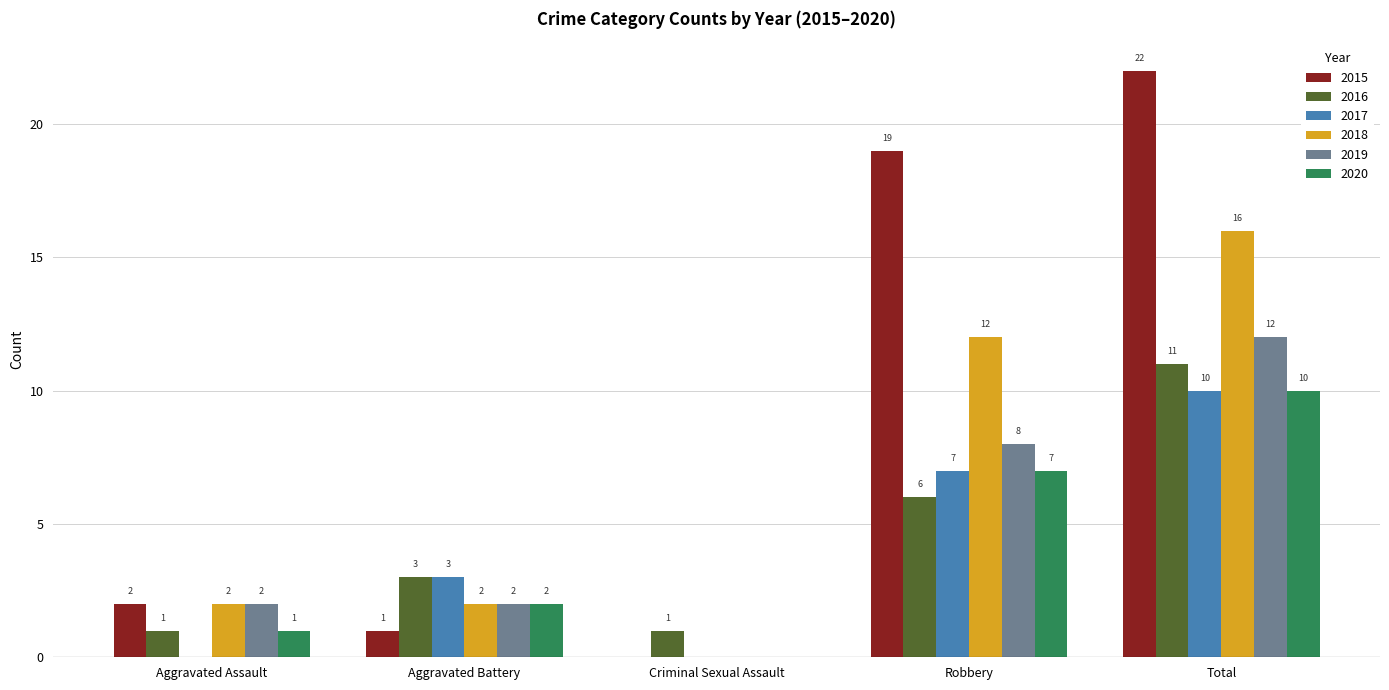

The value of 2017 at Total is 10. True or false?

True